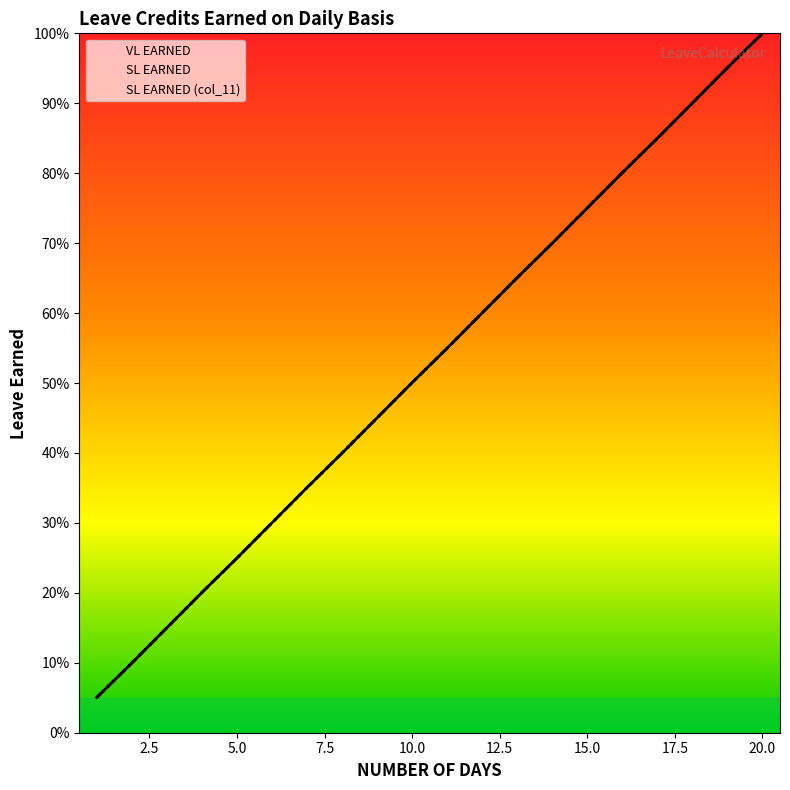

Reading left to right, list all the values displayed in this chart.

VL EARNED: 0.1	0.1	0.2	0.2	0.2	0.3	0.4	0.4	0.5	0.5	0.5	0.6	0.7	0.7	0.8	0.8	0.8	0.9	1.0	1.0
SL EARNED: 0.1	0.1	0.2	0.2	0.2	0.3	0.4	0.4	0.5	0.5	0.5	0.6	0.7	0.7	0.8	0.8	0.8	0.9	1.0	1.0
SL EARNED (col_11): 0.1	0.1	0.2	0.2	0.2	0.3	0.4	0.4	0.5	0.5	0.5	0.6	0.7	0.7	0.8	0.8	0.8	0.9	1.0	1.0